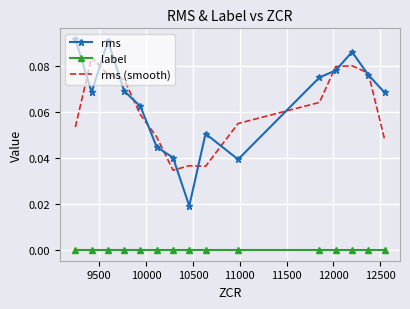

What is the sum of all rms values?

1.0